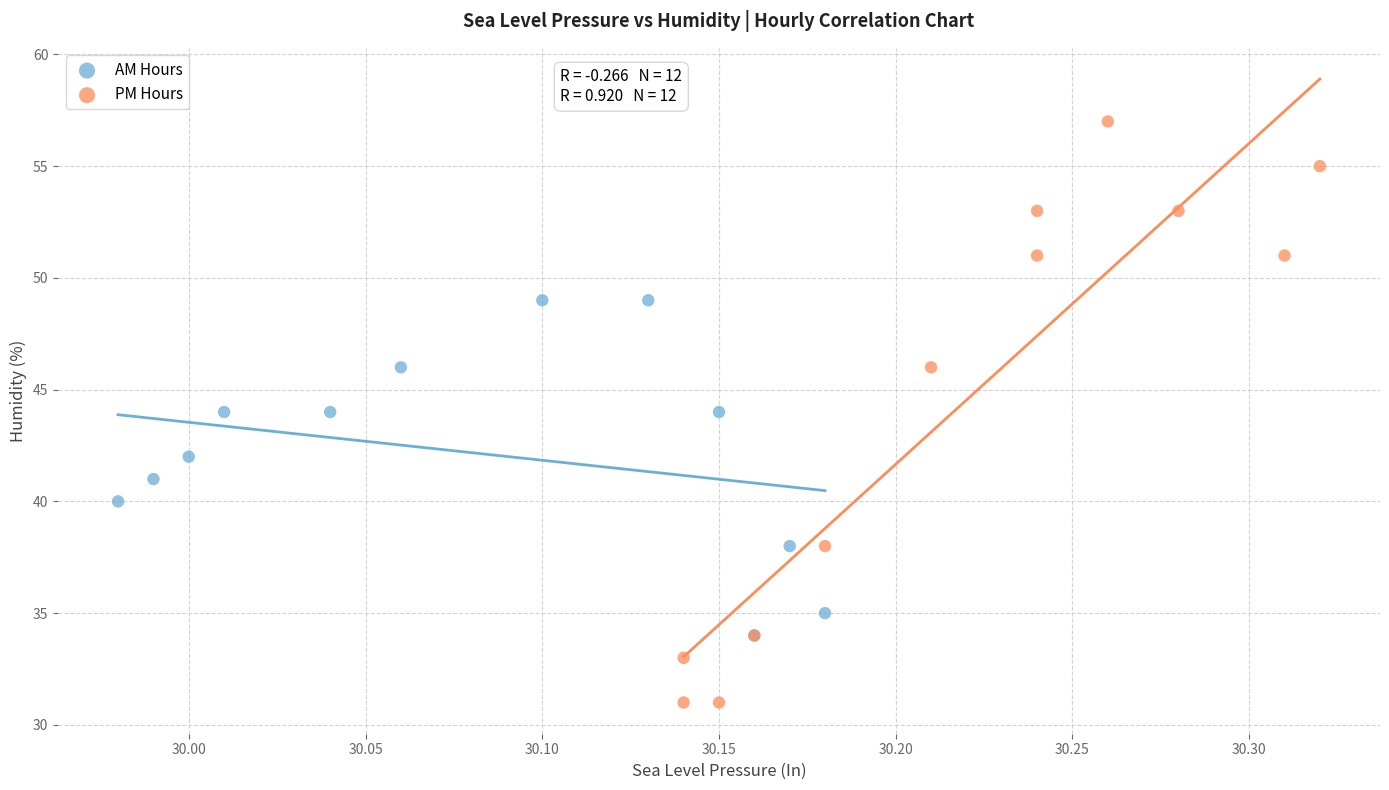

Which series contains the highest Y value?

PM Hours